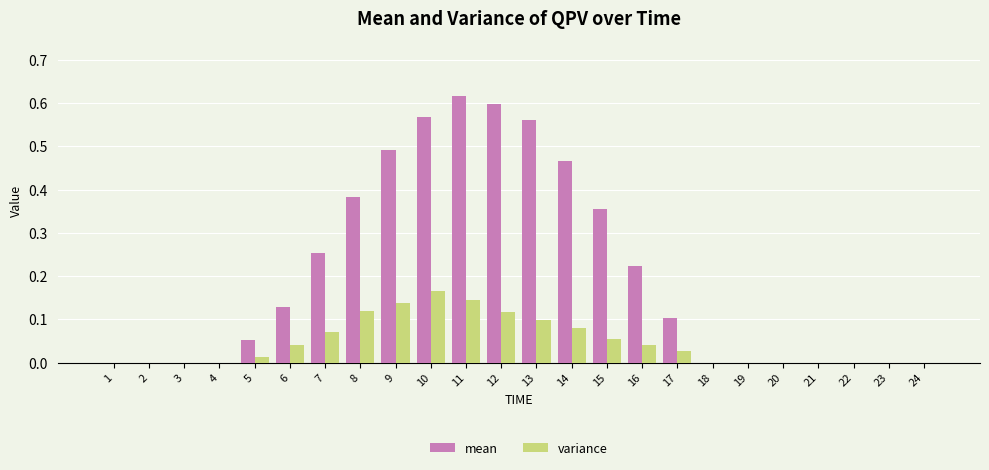

At which label does variance reach its peak?

10